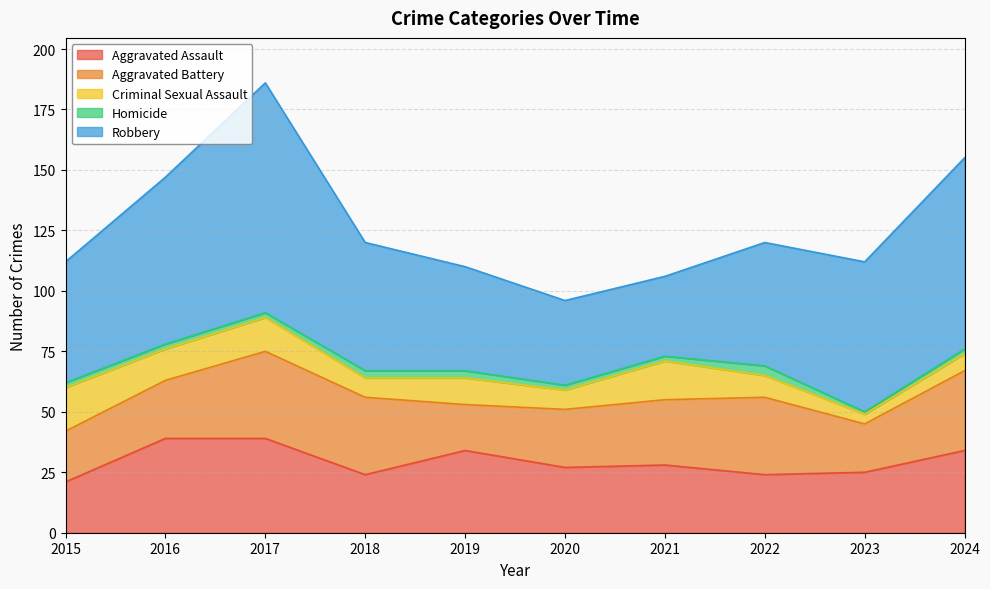

At which category does Aggravated Battery reach its first local valley?

2019